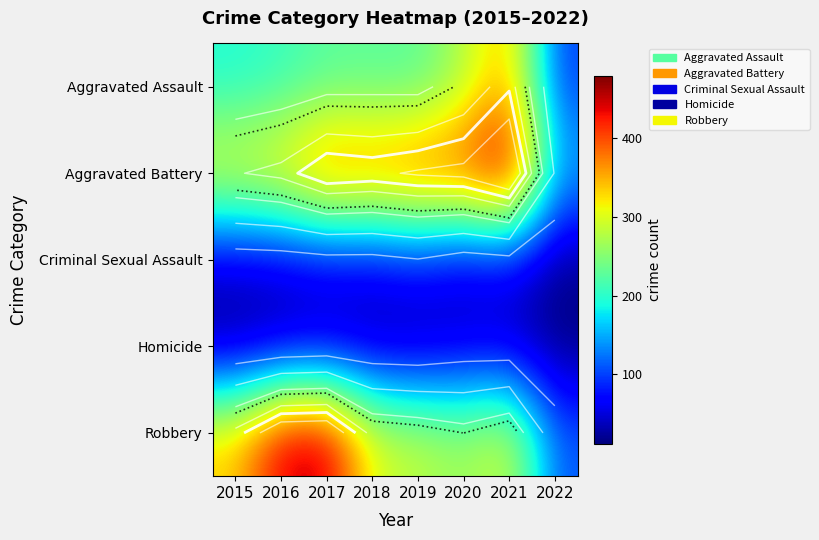

Which series has the largest total across all categories?

Aggravated Battery